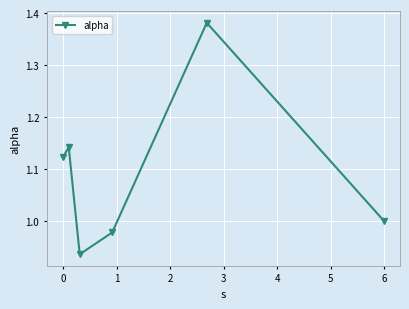

What is the sum of all values?

6.6